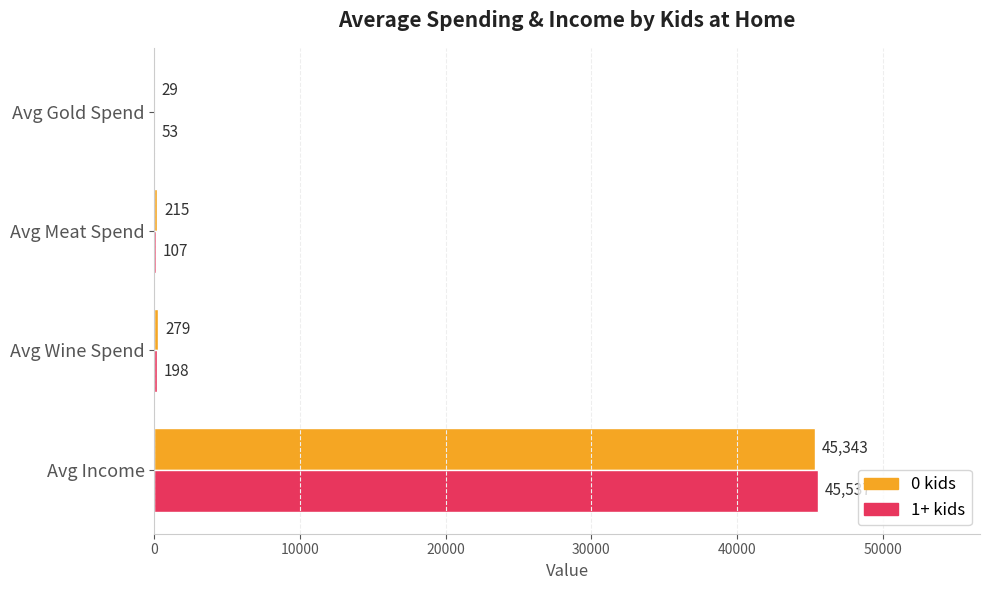

Is the value of 1+ kids at Avg Meat Spend greater than the value of 0 kids at Avg Gold Spend?

Yes